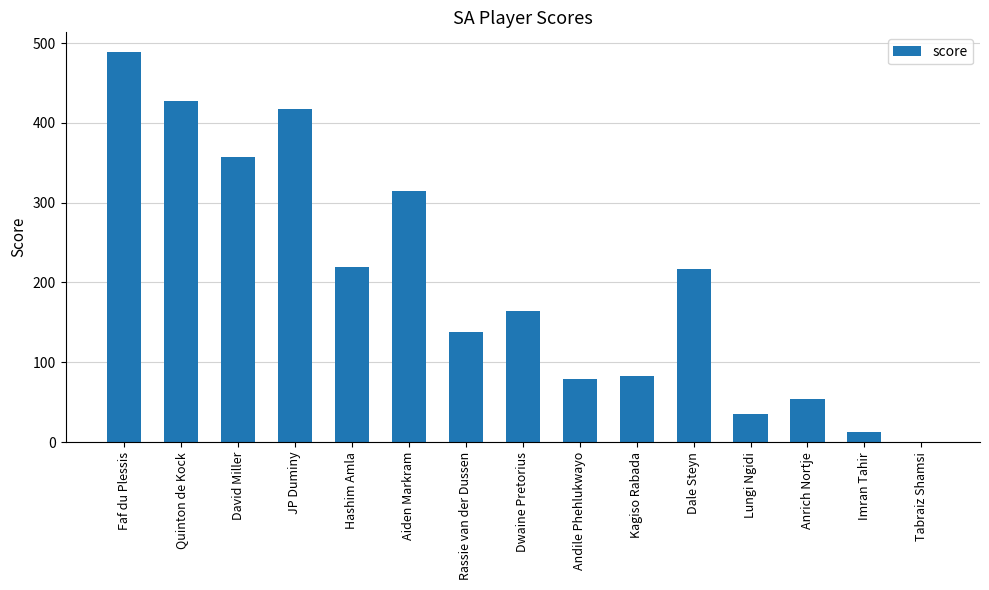

True or false: the data shows 219 at Hashim Amla.

True